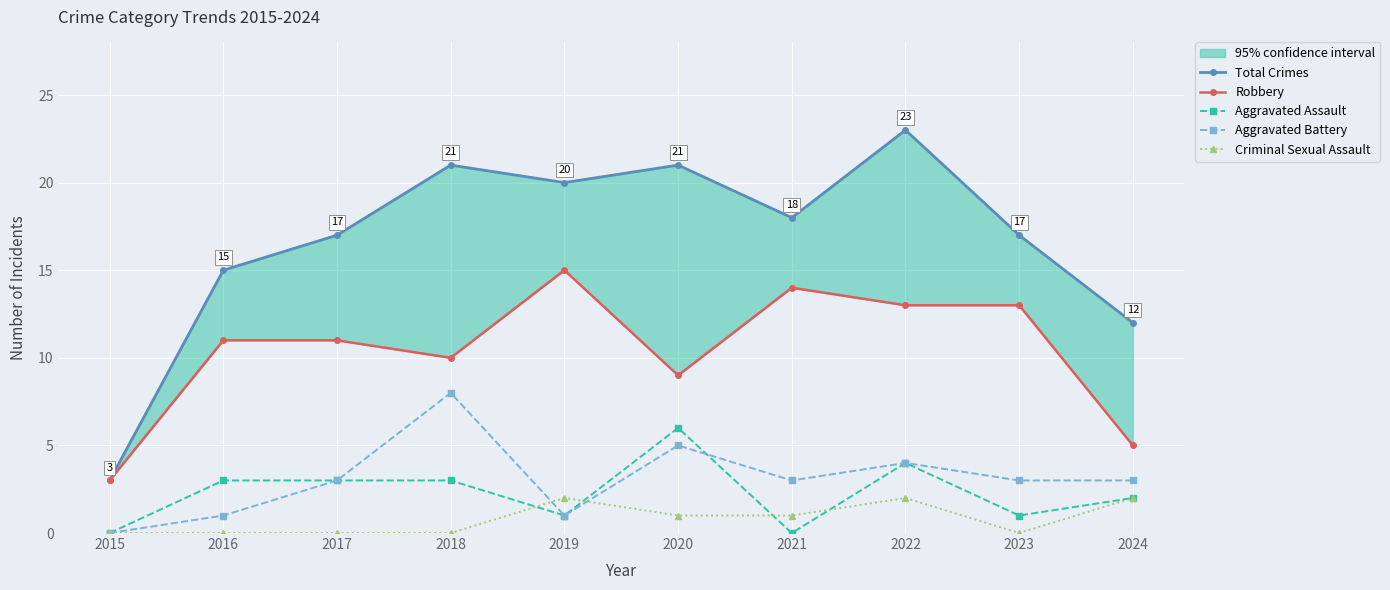

What is the spread (max minus min) of values at 2023?

17